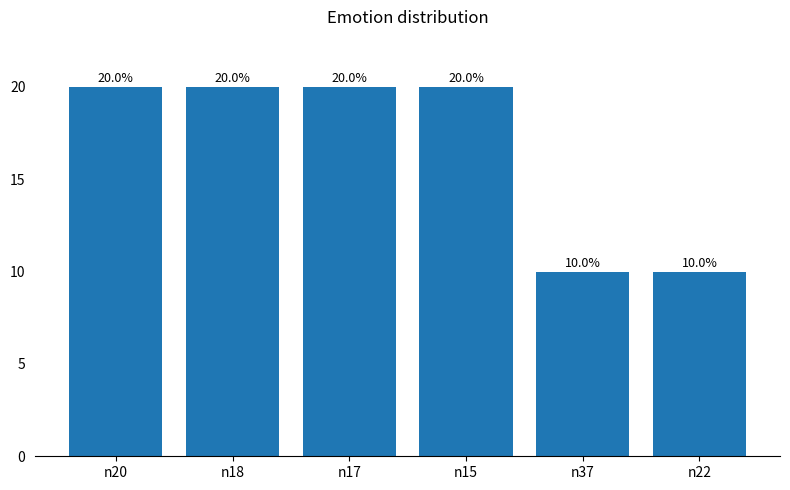

What is the sum of all values?

100